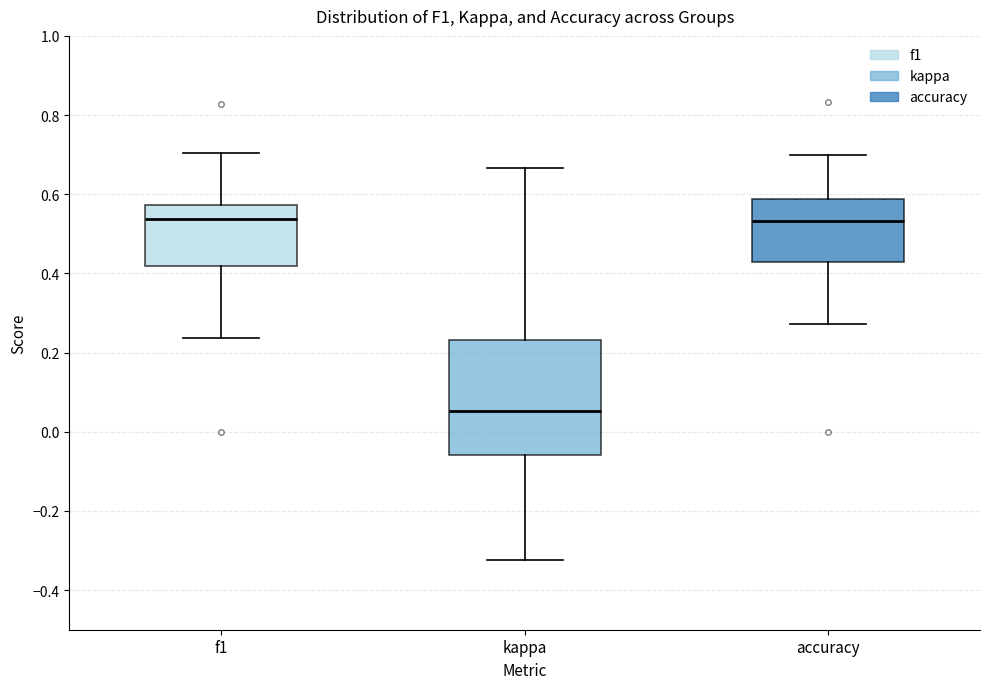

Reading left to right, read every box against the y-axis: the position of its median line, the range the box covers, and the ends of its whiskers. The values are not printed on the chart, so give them approximately, as read against the axis.

f1: median 0.54, box 0.42 to 0.58, whiskers 0.24 to 0.70
kappa: median 0.06, box -0.06 to 0.24, whiskers -0.32 to 0.66
accuracy: median 0.54, box 0.42 to 0.58, whiskers 0.28 to 0.70